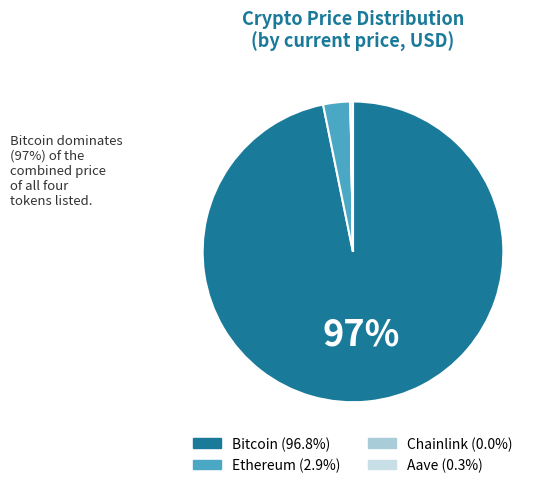

To the nearest percent, what is the average slice percentage?

25%